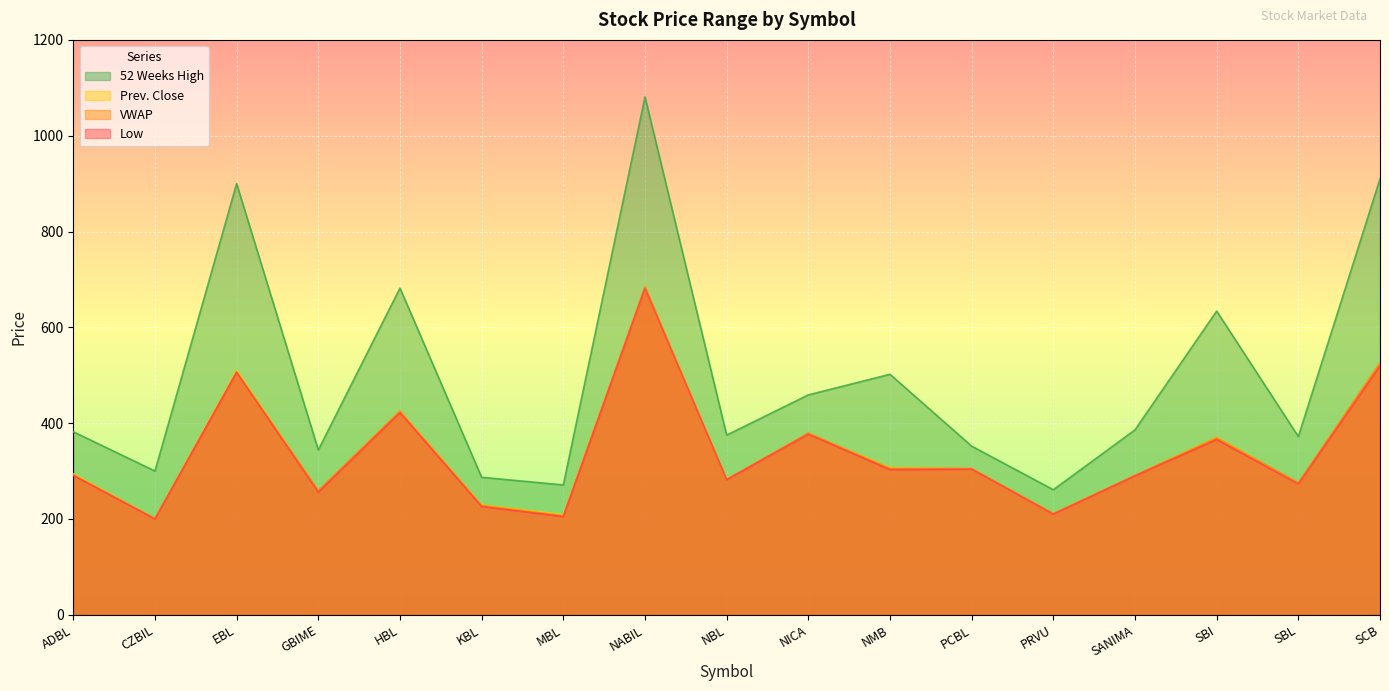

In 52 Weeks High, how many points are higher than both neighbors (excluding endpoints)?

5